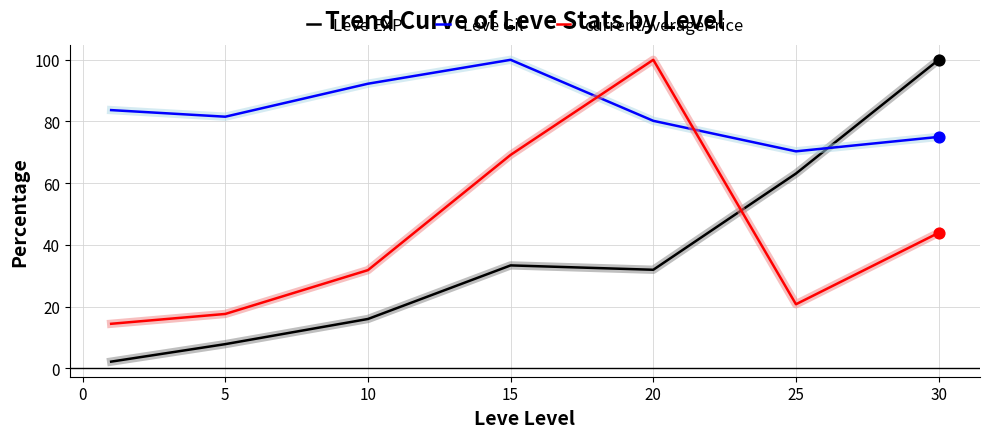

Which series has the widest spread of values?

Leve EXP